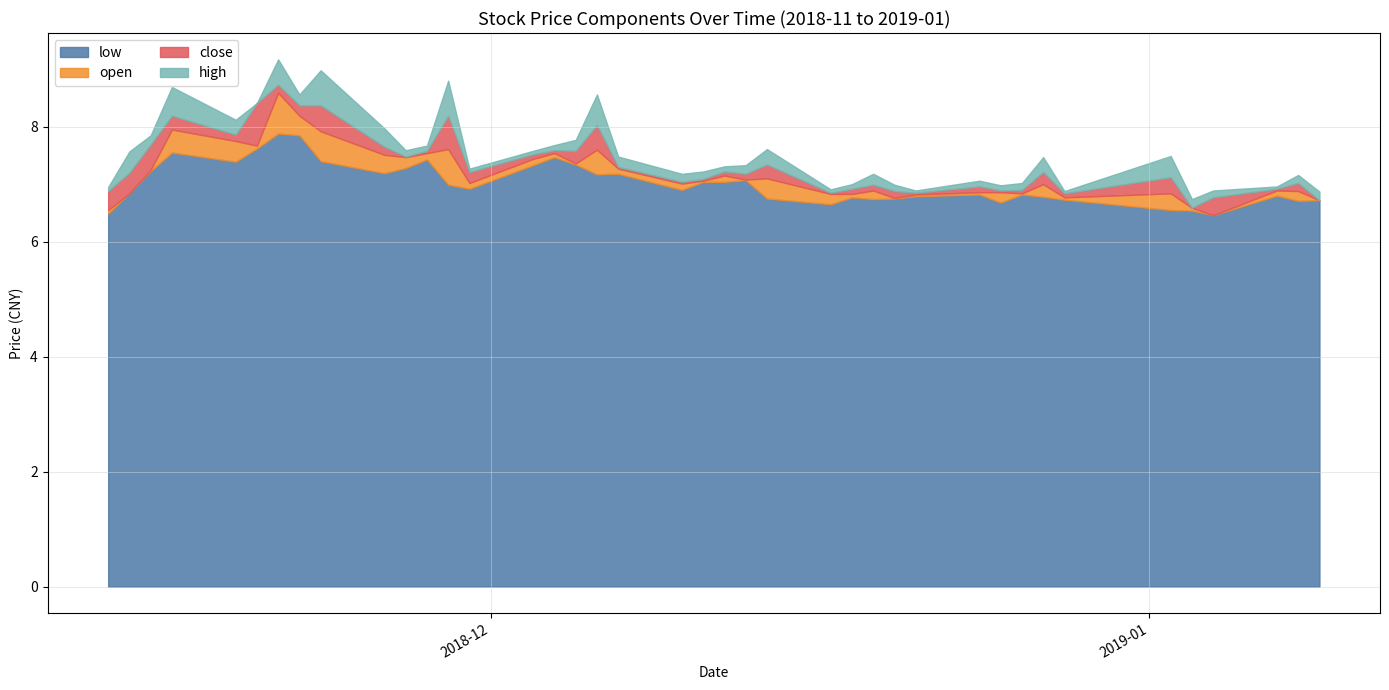

How many interior local peaks does the close series have?

14